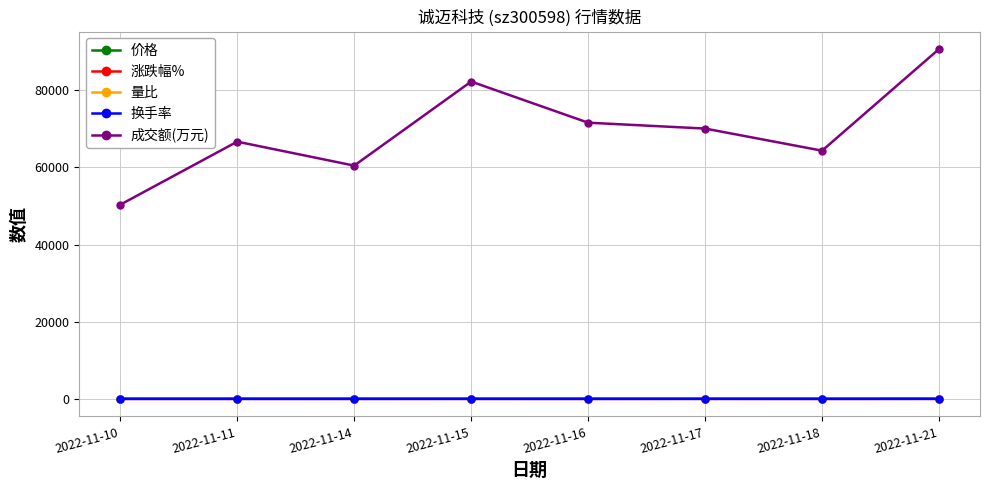

At how many categories does at least one series exceed 62774?

6